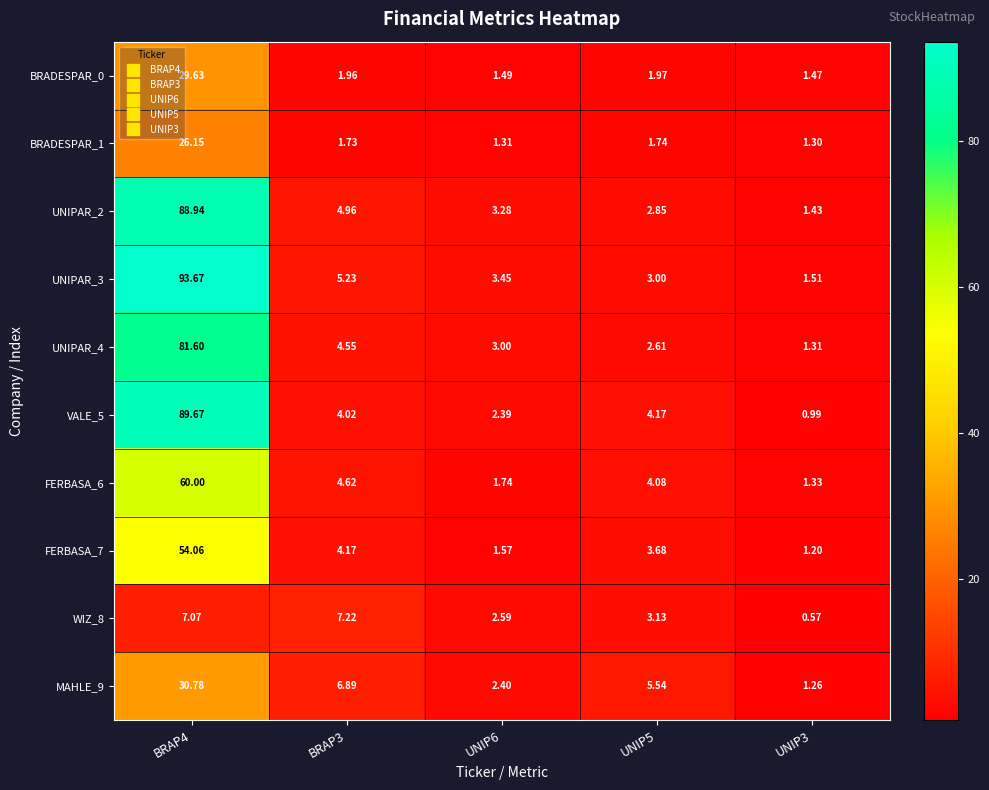

Is the value of MAHLE_9 at UNIP5 greater than the value of FERBASA_7 at BRAP4?

No